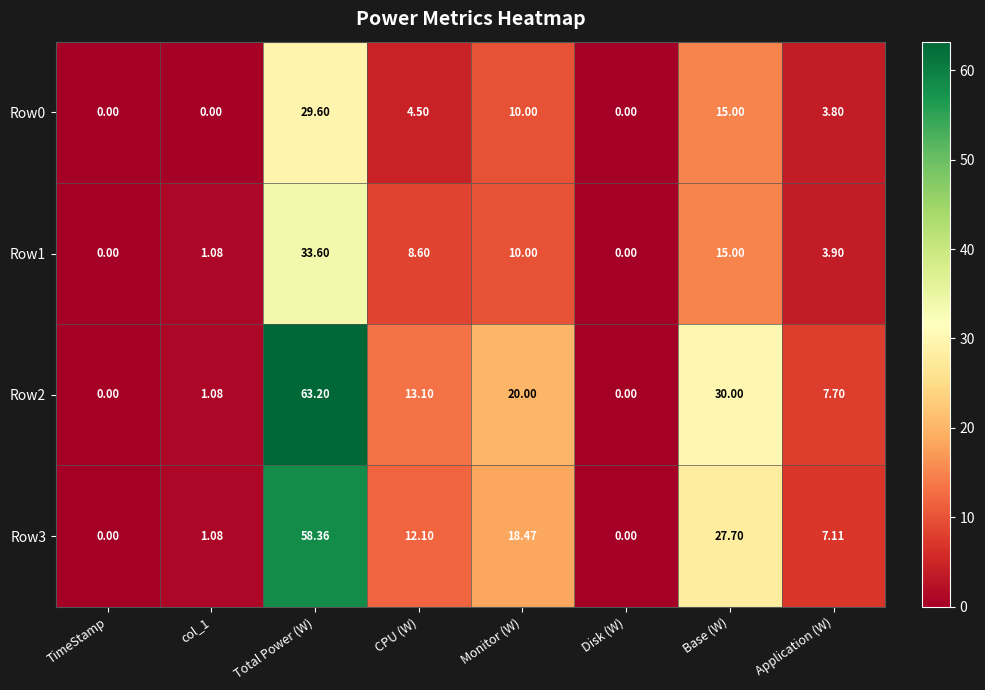

How many categories are shown in the chart?

8